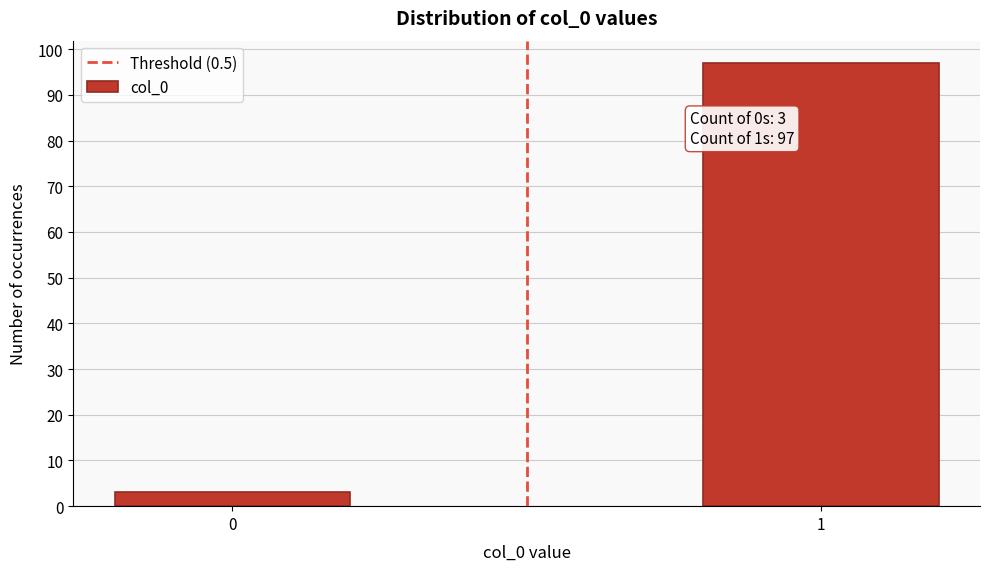

Reading right to left, transcribe all the data shown in this chart.

1=97	0=3